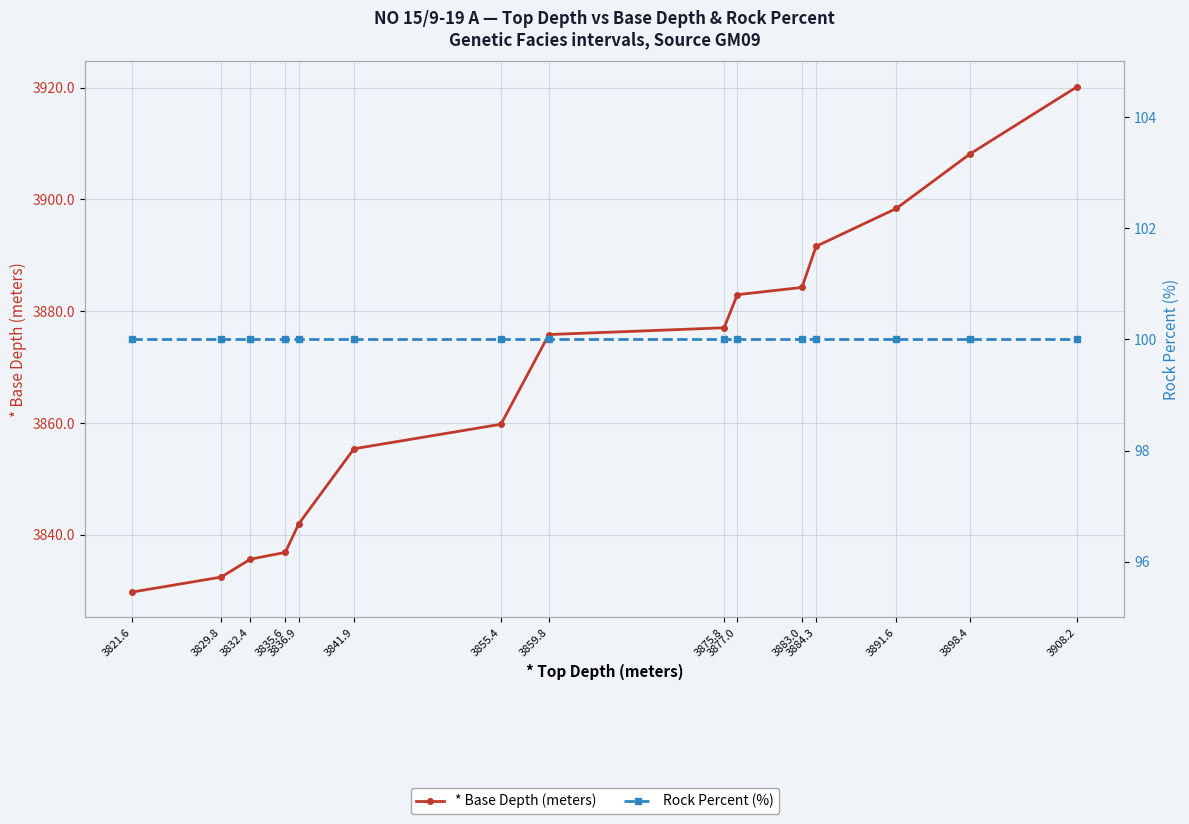

Is it true that Rock Percent (%) equals 163.7 at 3877.0?

False